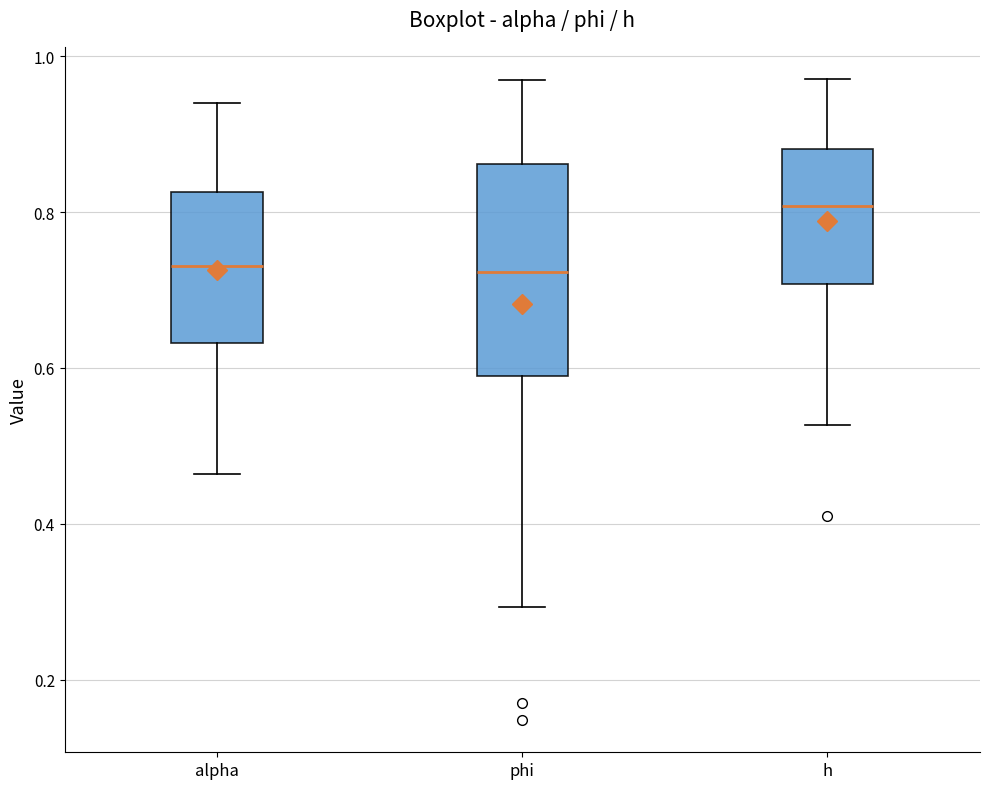

Reading left to right, transcribe this box plot: for each box, give where its median line is, the range the box spans, and where its two whiskers end, as read against the y-axis. The values are not printed on the chart, so give them approximately, as read against the axis.

alpha: median 0.74, box 0.64 to 0.82, whiskers 0.46 to 0.94
phi: median 0.72, box 0.60 to 0.86, whiskers 0.30 to 0.98
h: median 0.80, box 0.70 to 0.88, whiskers 0.52 to 0.98